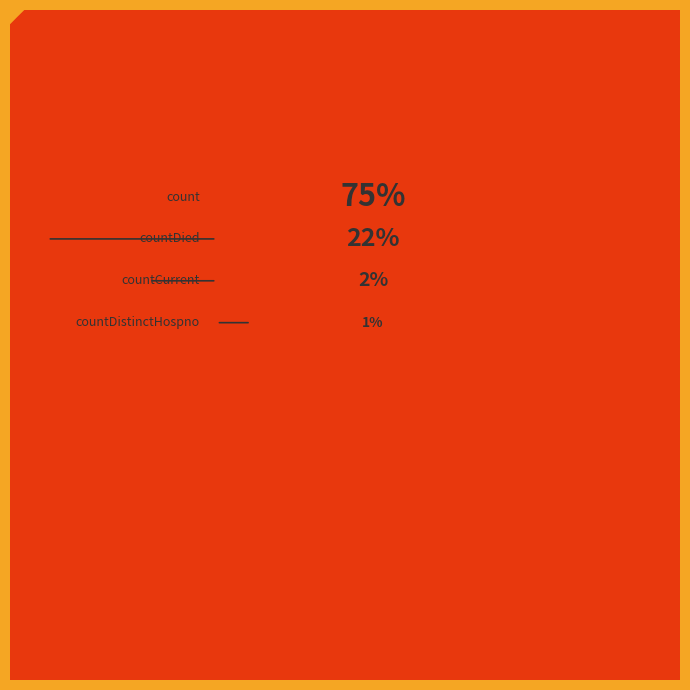

Between countDistinctHospno and countDied, which is larger?

countDied